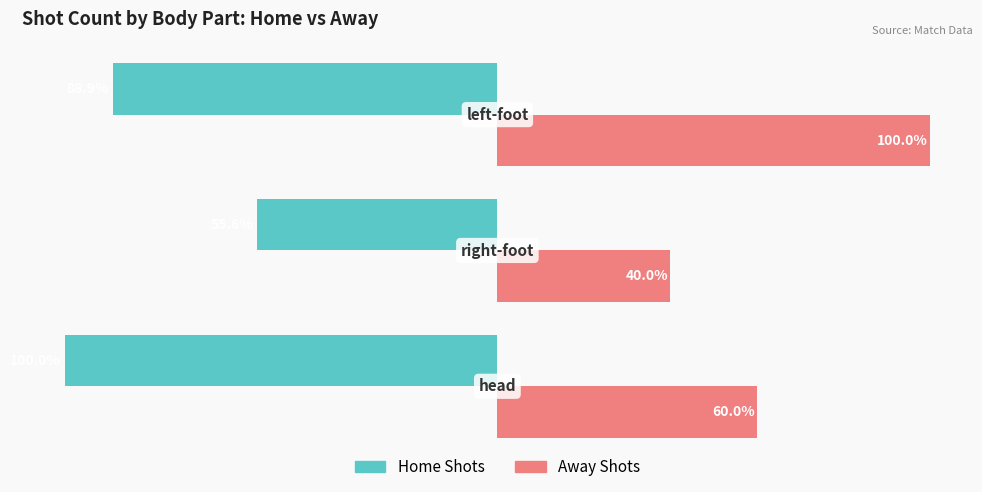

Which series has the widest spread of values?

Away Shots